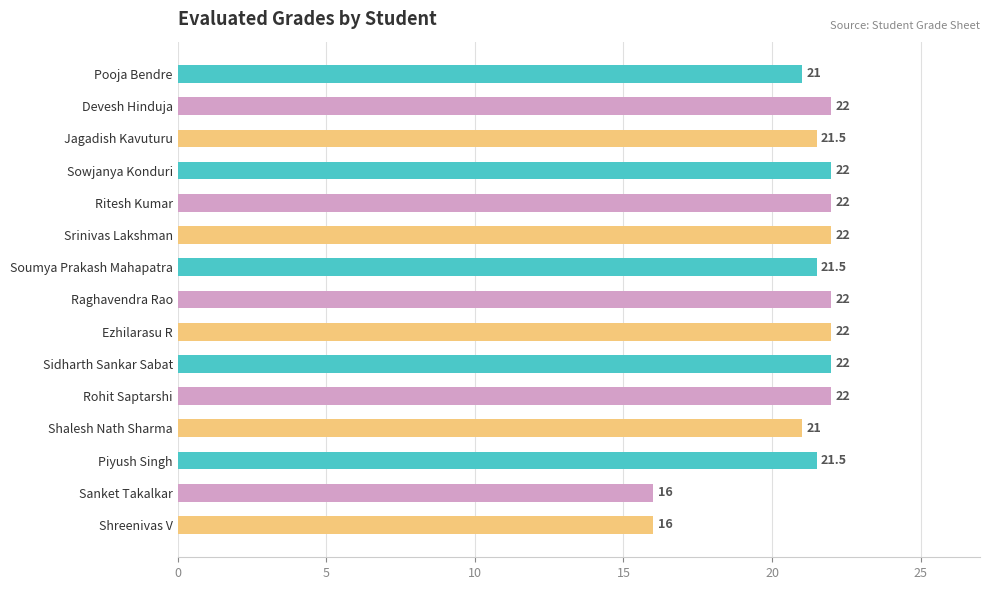

What is the label of the 1st bar from the top?

Pooja Bendre